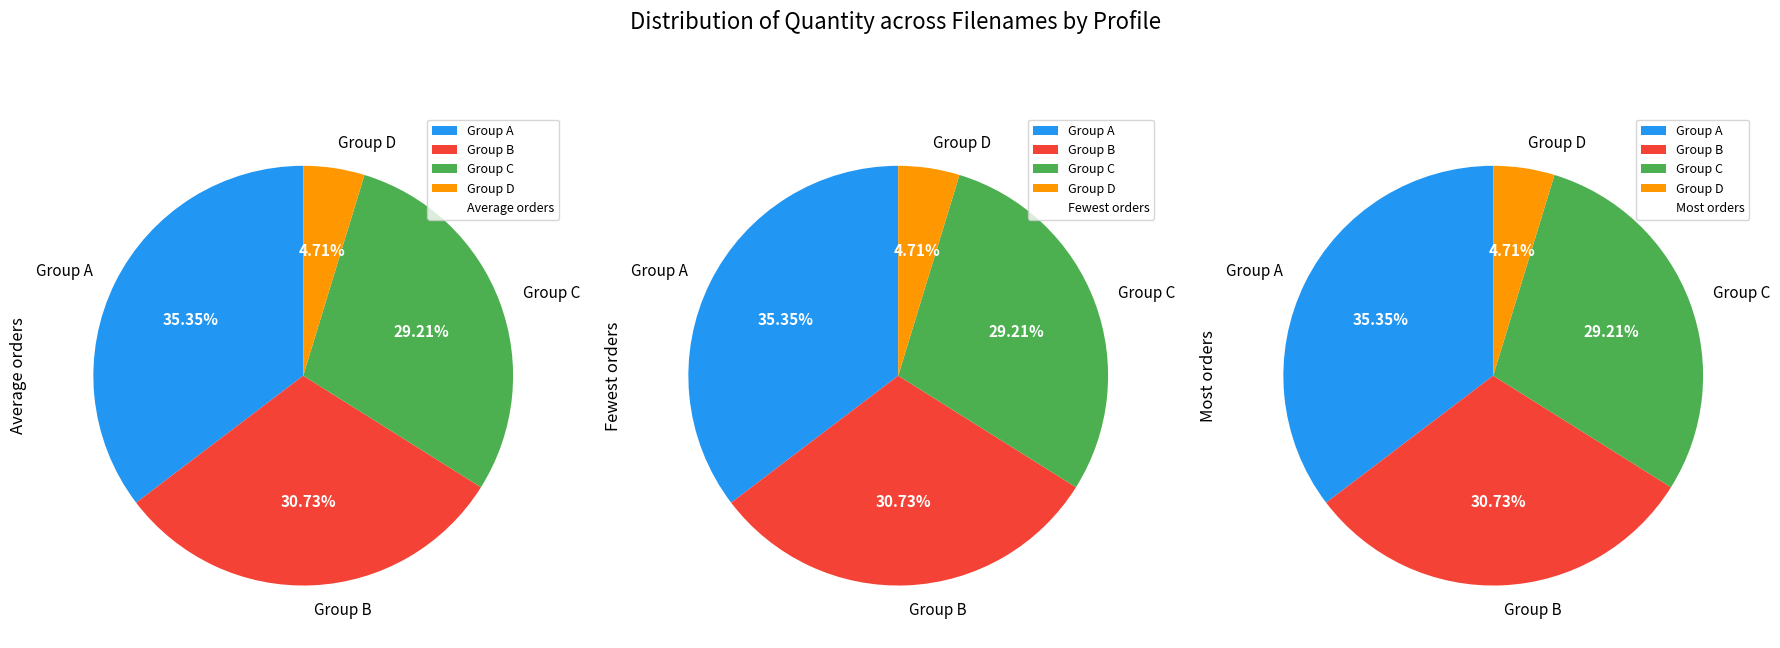

Does 332B987_4 account for over 50% of the chart?

No